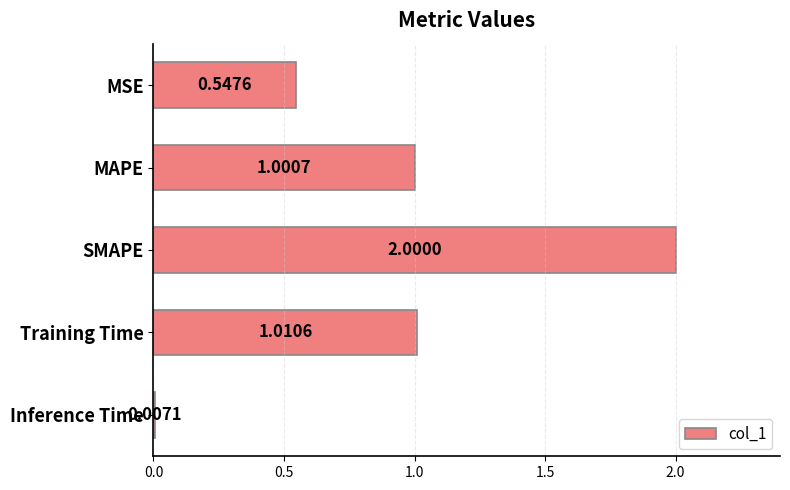

Which has a higher value, Training Time or Inference Time?

Training Time